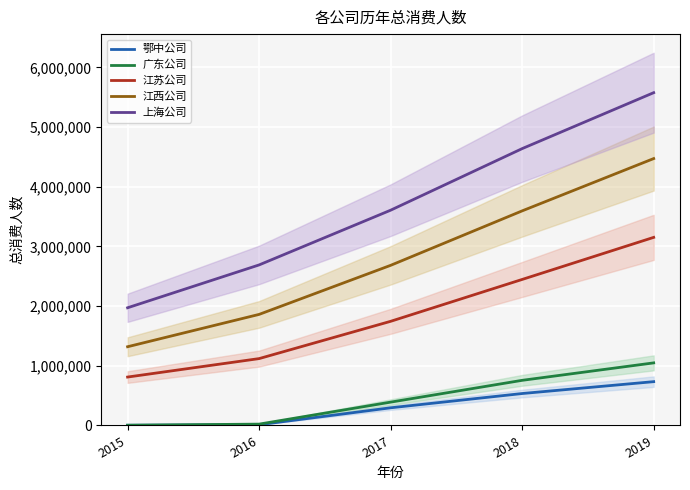

List the series in order of their peak value, lowest first.

鄂中公司, 广东公司, 江苏公司, 江西公司, 上海公司